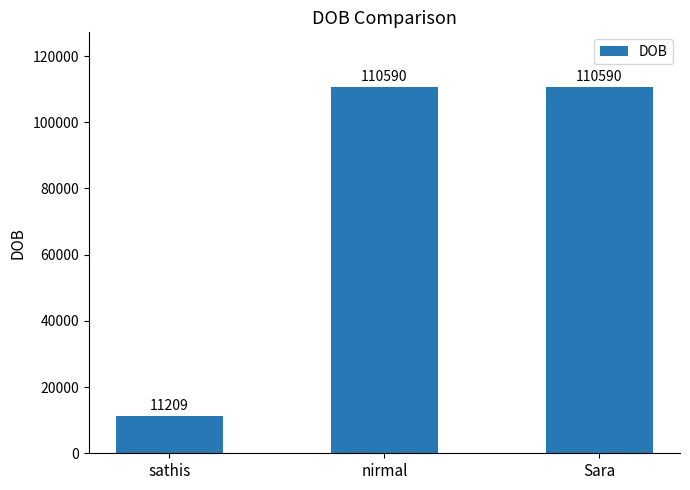

Reading left to right, extract all data points from this chart.

11209	110590	110590